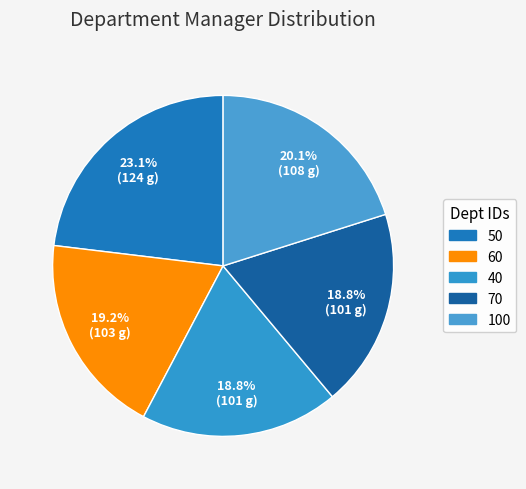

How many segments does this pie chart have?

5